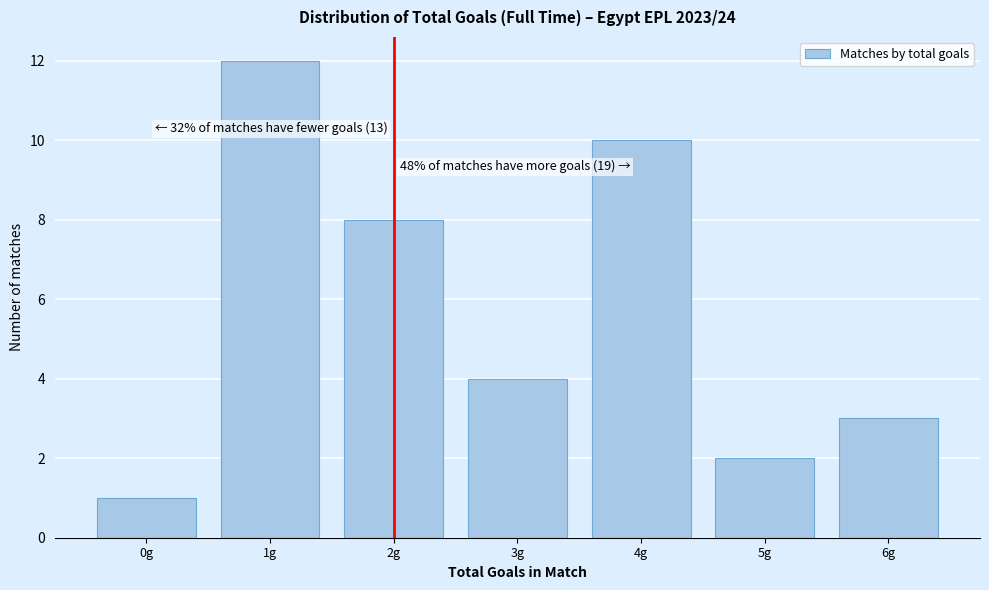

Reading left to right, list all the values displayed in this chart.

1	12	8	4	10	2	3